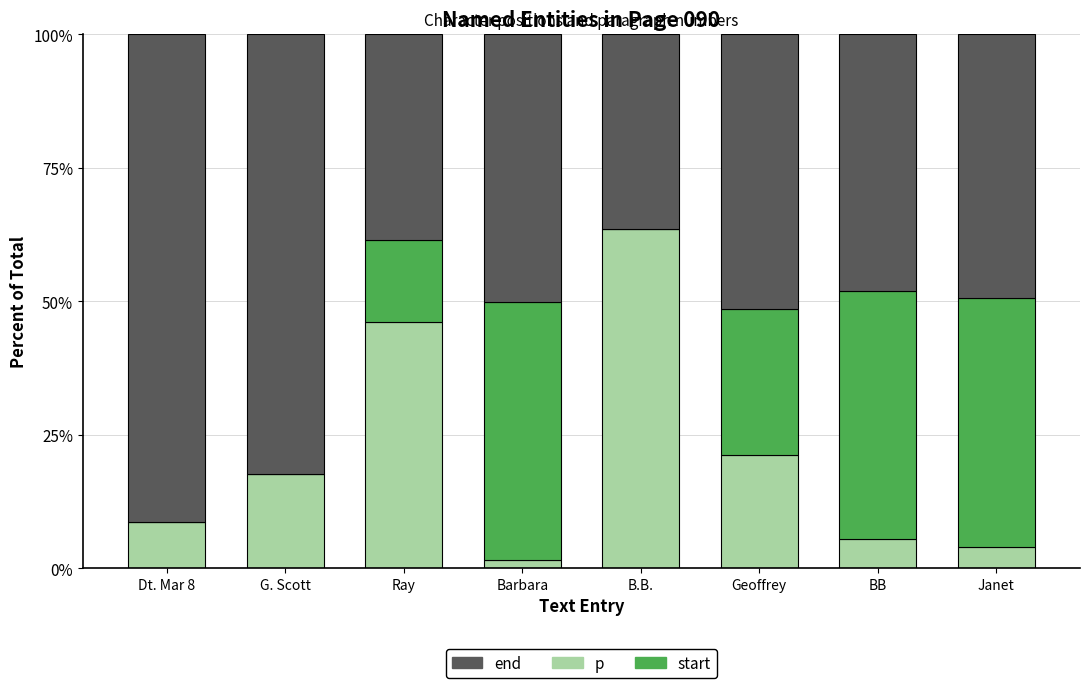

Reading right to left, what are the values for p?

Janet=3.9	BB=5.4	Geoffrey=21.2	B.B.=63.6	Barbara=1.6	Ray=46.2	G. Scott=17.6	Dt. Mar 8=8.7